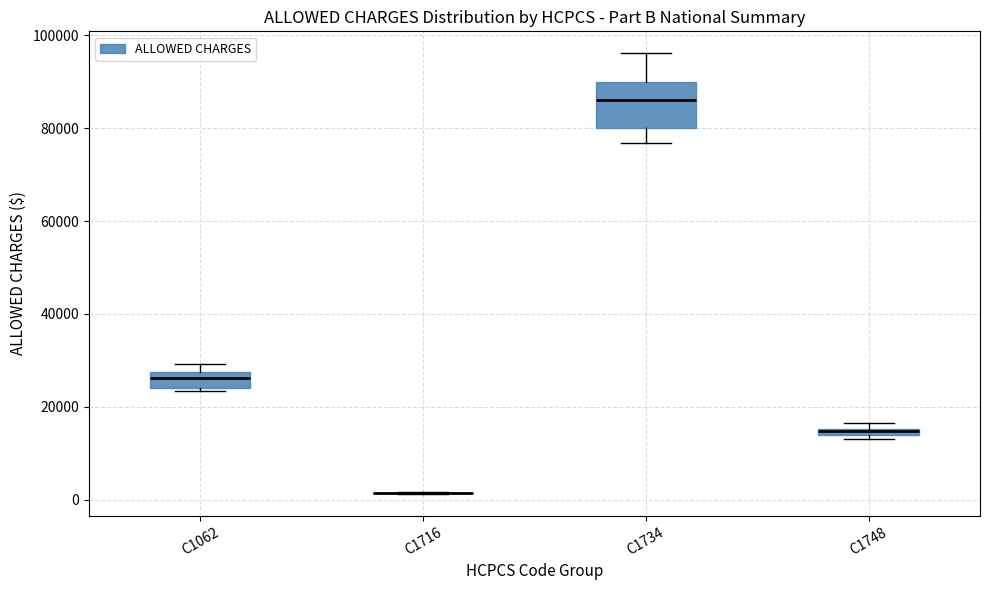

Where does the median line of the box for C1062 sit on the y-axis? The values are not printed on the chart, so give them approximately, as read against the axis.

26000